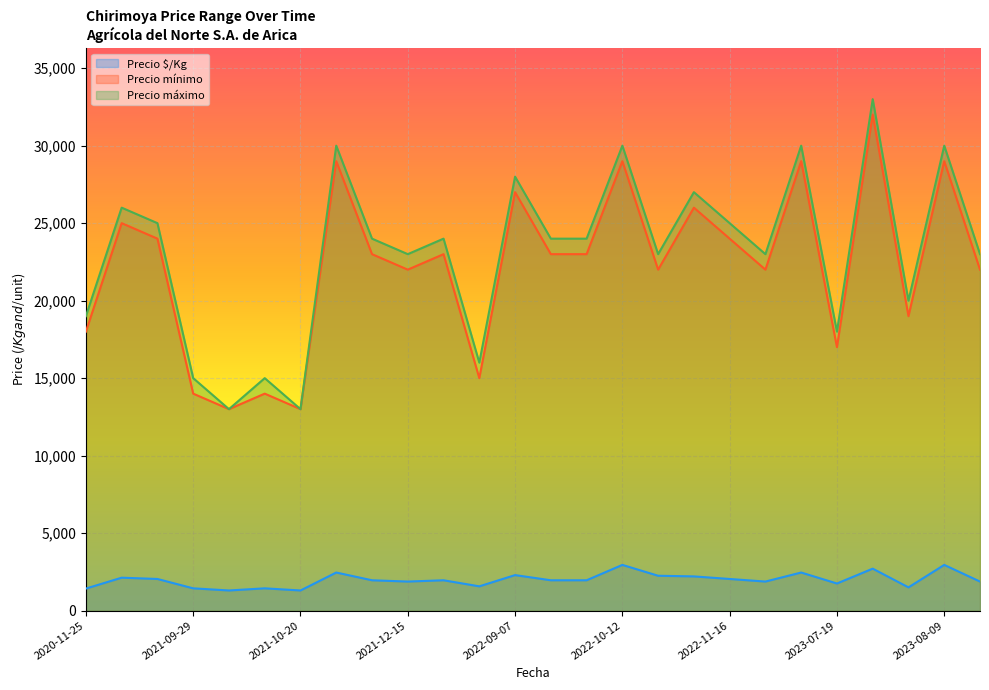

Rank the series by their maximum value, from highest to lowest.

Precio máximo, Precio mínimo, Precio $/Kg